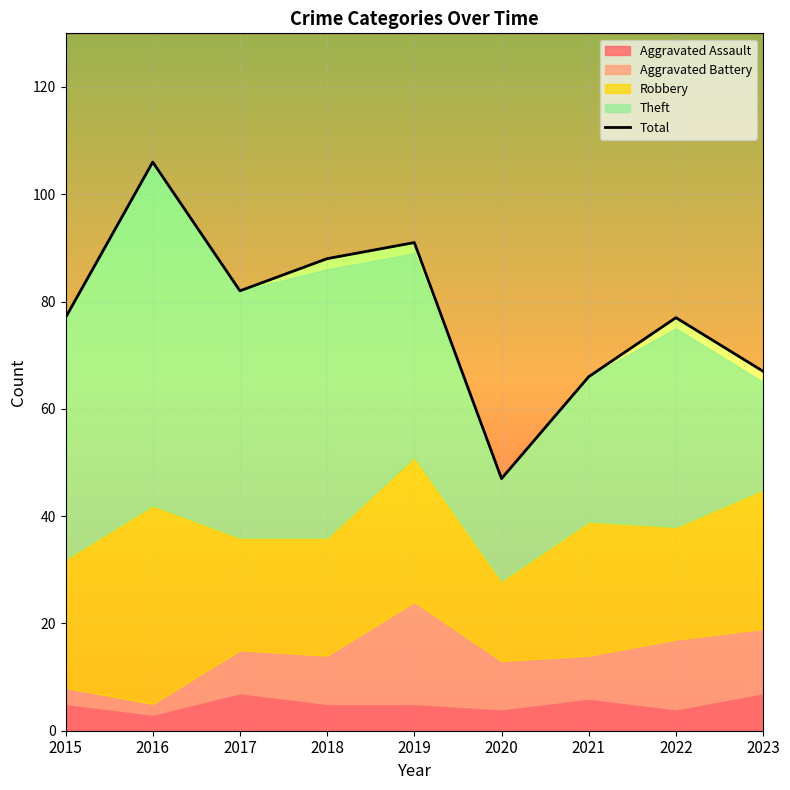

True or false: the data shows 67 at 2023.

True